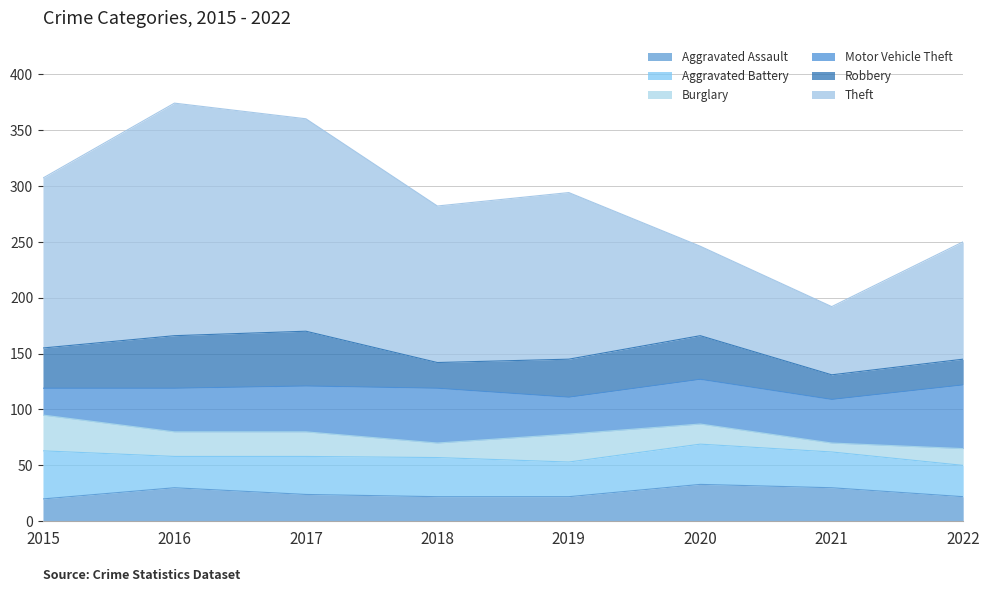

How many interior local valleys does the Robbery series have?

2